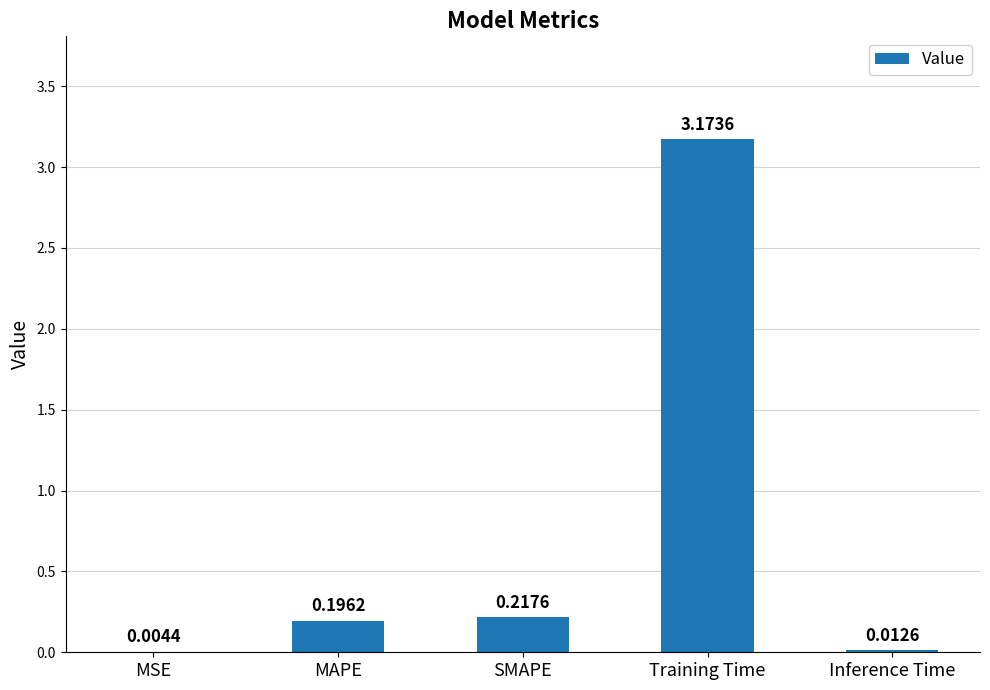

Which has a higher value, Inference Time or MSE?

Inference Time